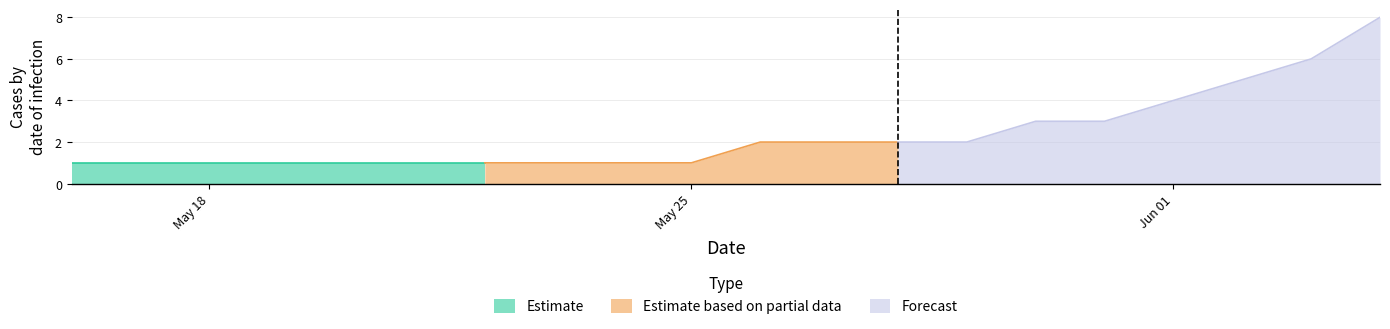

What position from the left is 2020-05-24?

9